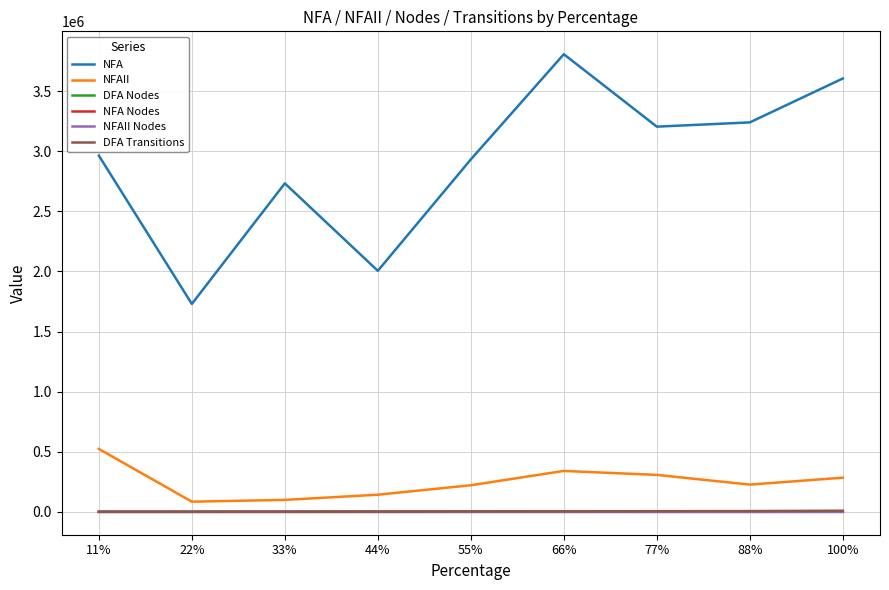

Is the value of NFAII at 11% greater than the value of NFAII Nodes at 22%?

Yes